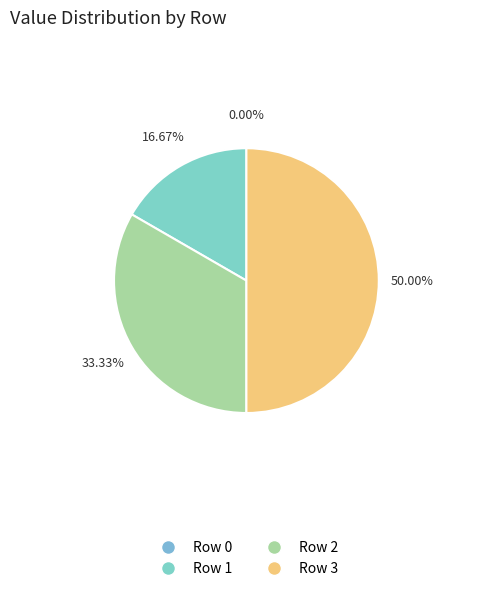

Count the number of slices in the pie.

4